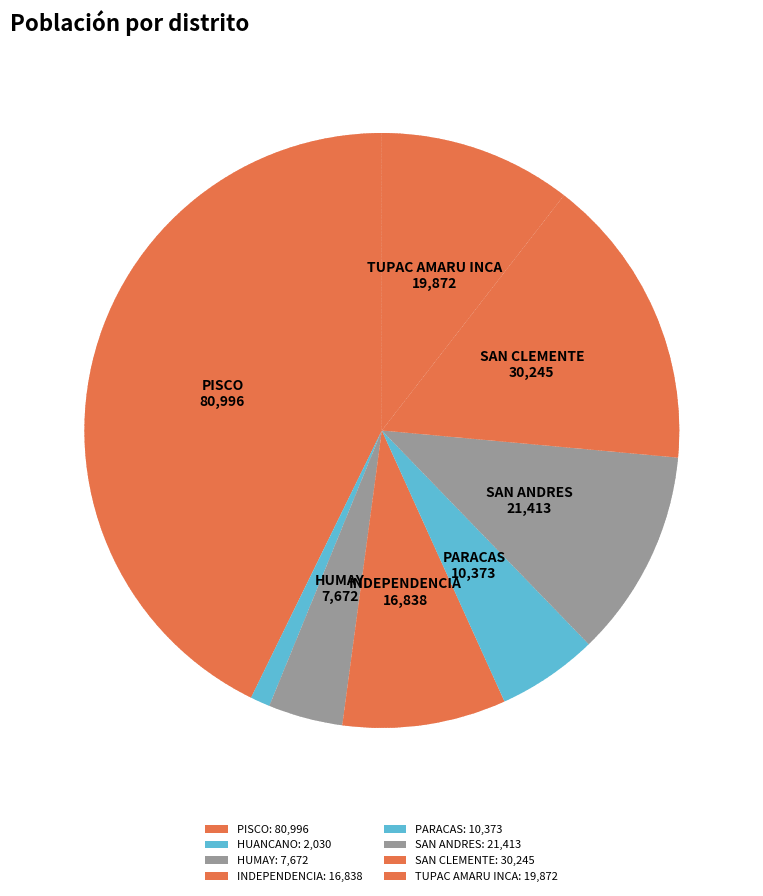

What percentage do HUMAY and SAN ANDRES together represent?

15.4%